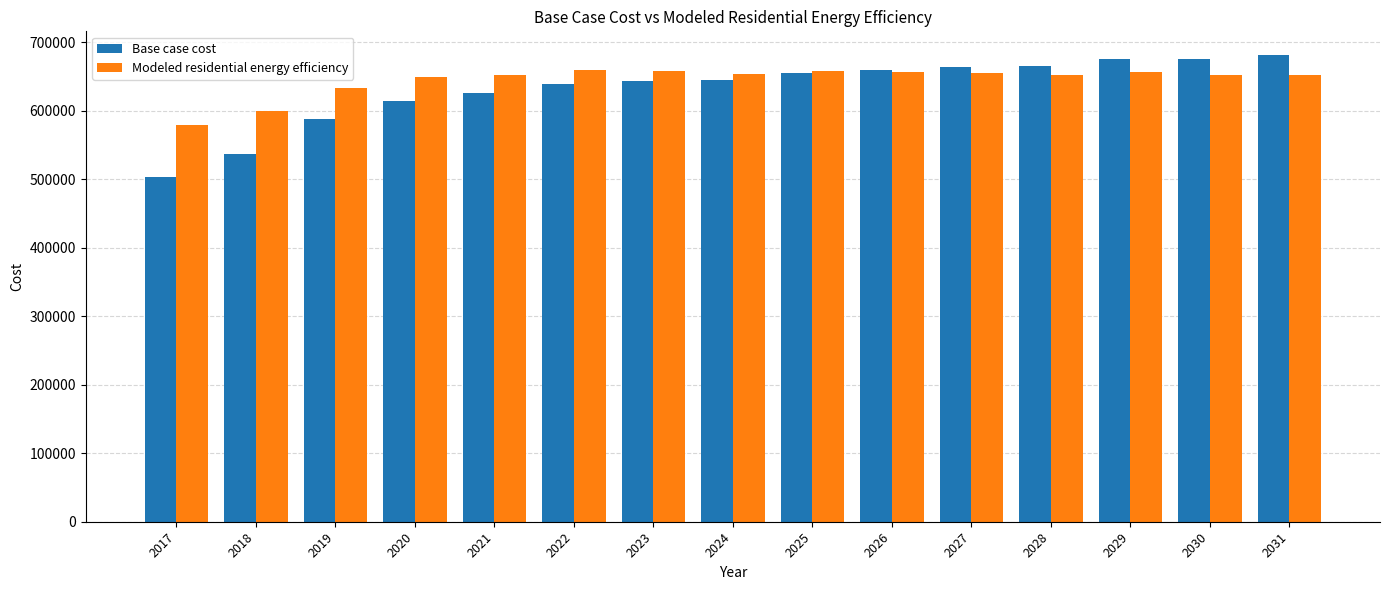

What is the total value across all series at 2026?

1316711.2